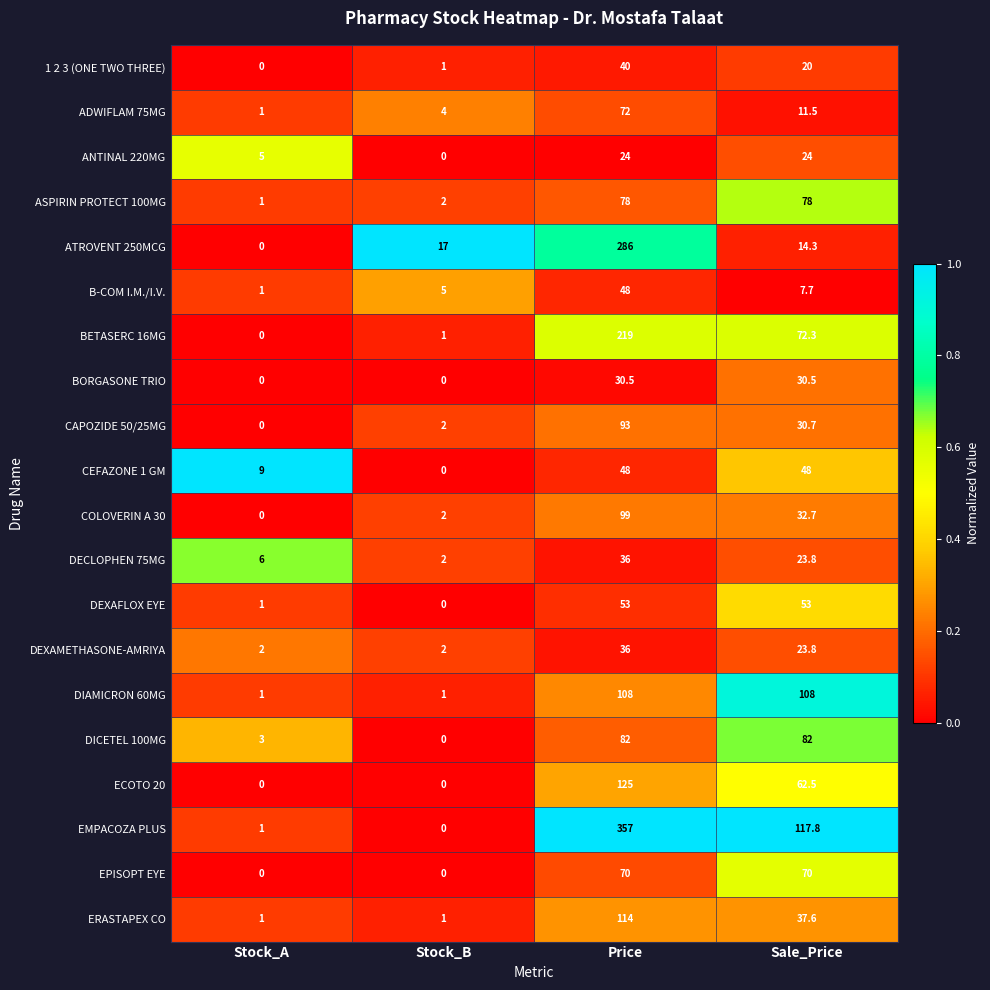

Is it true that EPISOPT EYE equals 0.0 at Stock_A?

True